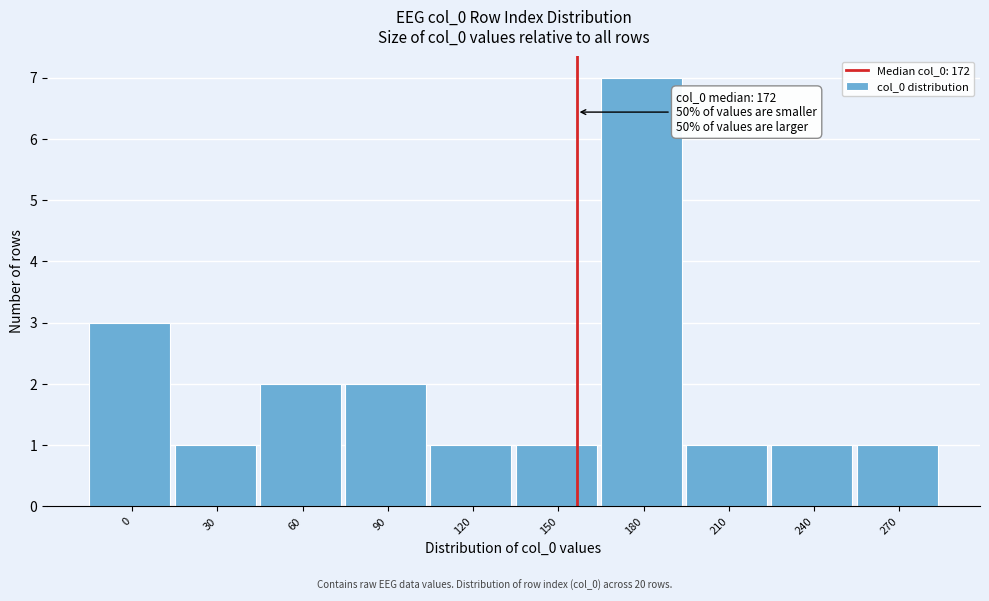

Reading left to right, extract all data points from this chart.

0=3	30=1	60=2	90=2	120=1	150=1	180=7	210=1	240=1	270=1